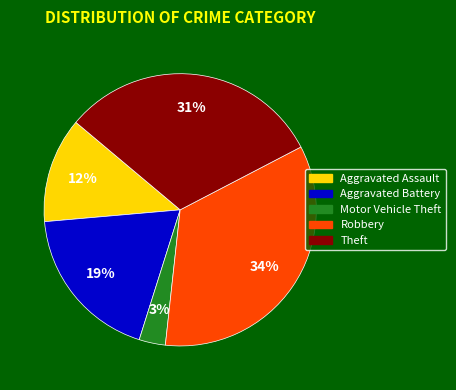

To the nearest percent, what is the difference between the Motor Vehicle Theft and Aggravated Assault slice percentages?

9%